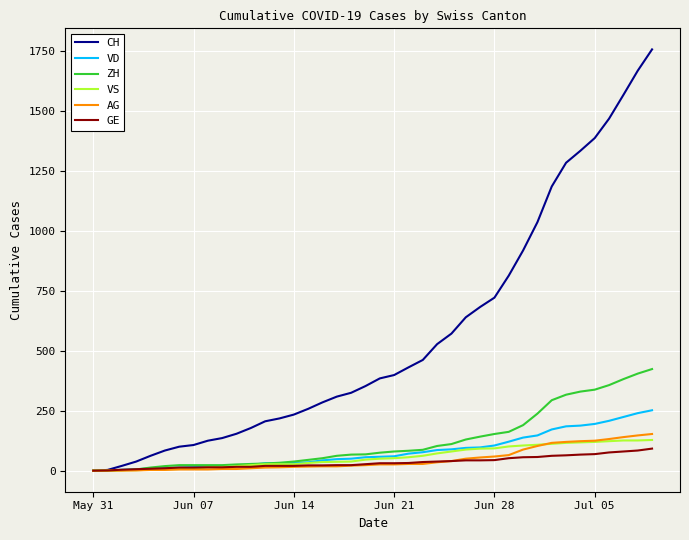

Which series has the largest range (max minus min)?

CH